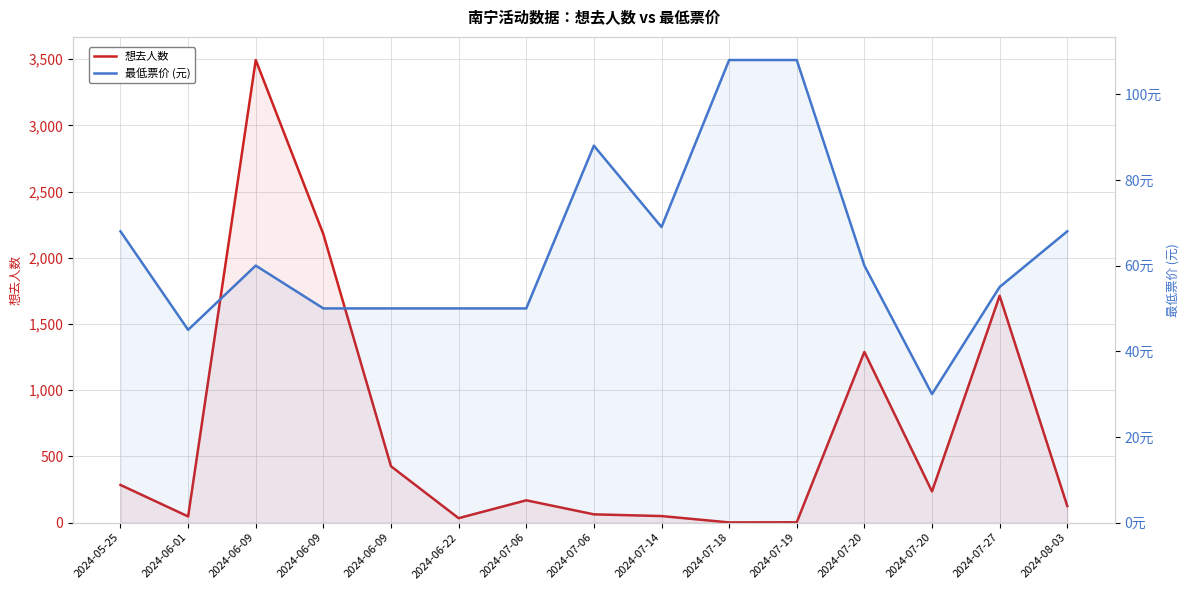

What is the label of the 3rd point from the right?

2024-07-20